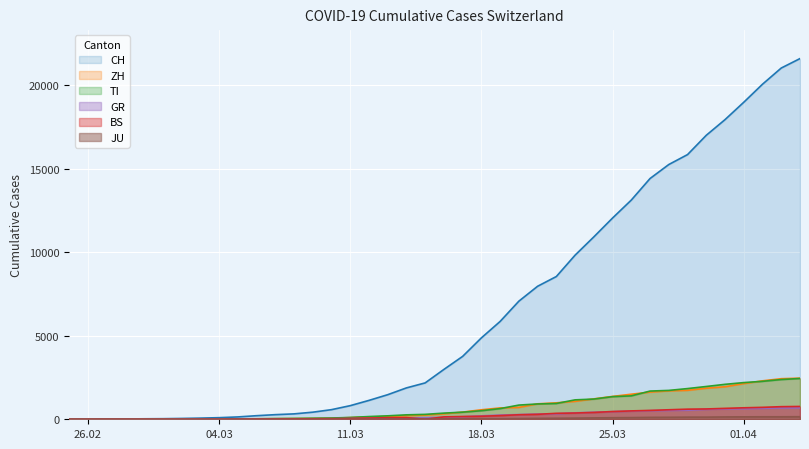

True or false: BS and ZH intersect in this chart.

False